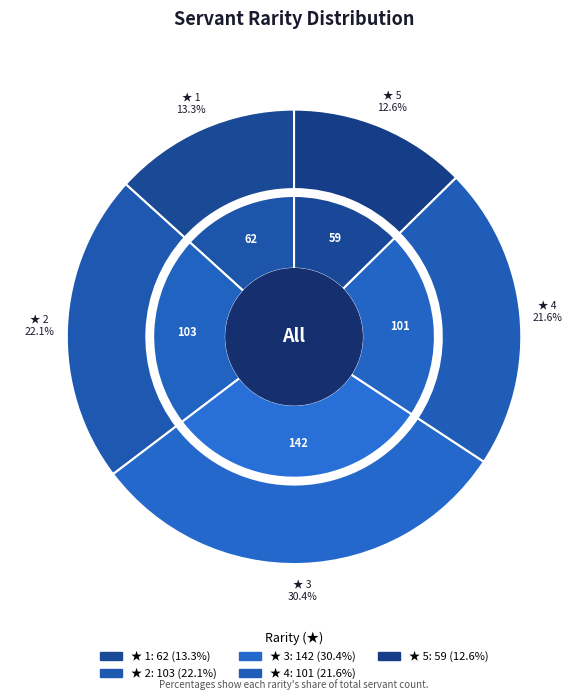

To the nearest percent, what is the combined percentage of 5 and 4?

34%